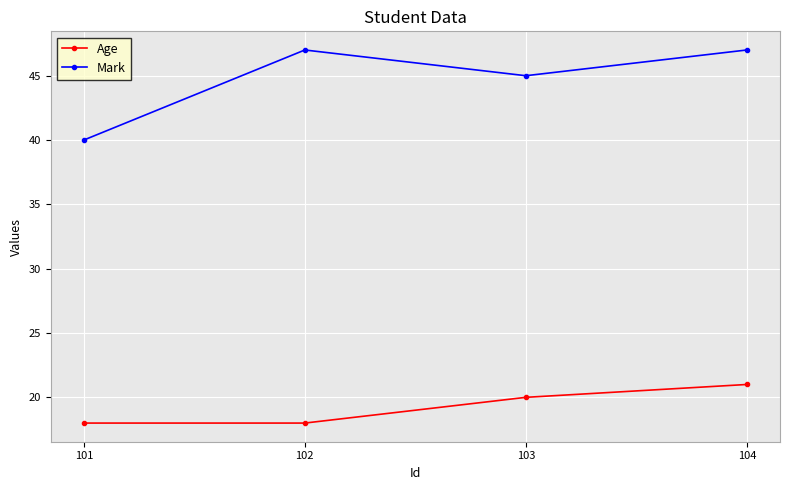

What is the total value across all series at 102?

65